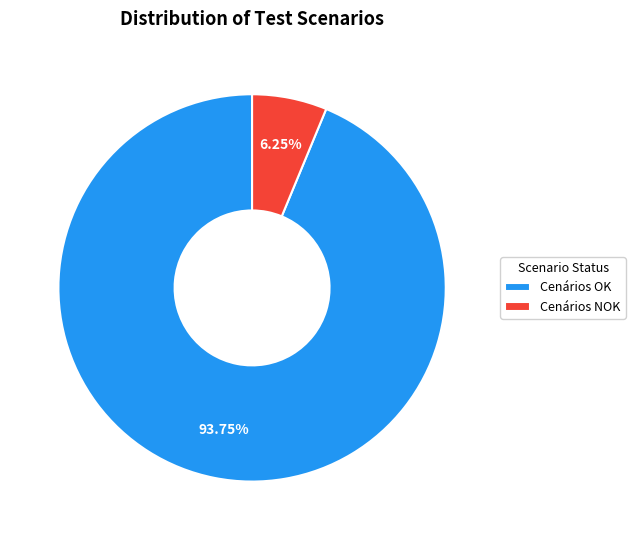

Rank the categories by value from highest to lowest.

Cenários OK, Cenários NOK